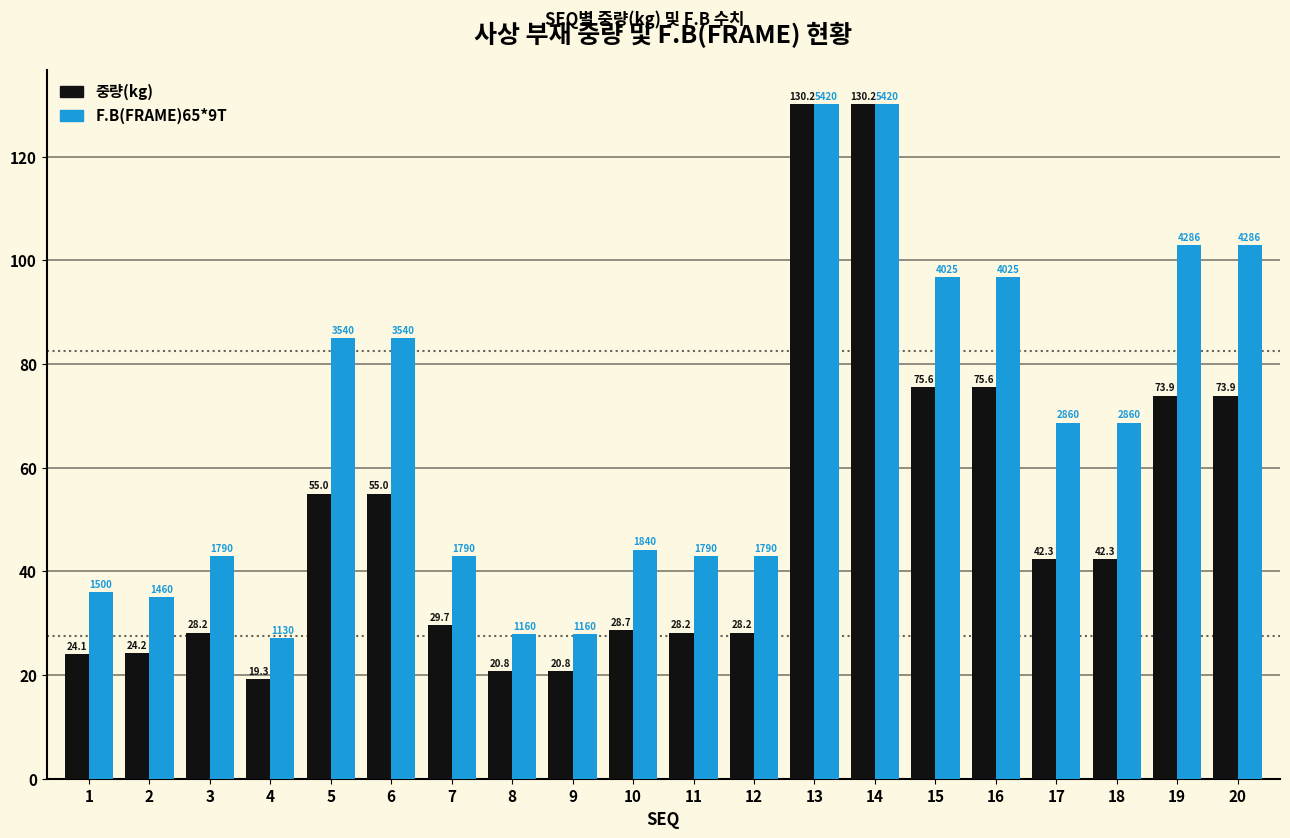

What is the greatest value displayed?

130.2